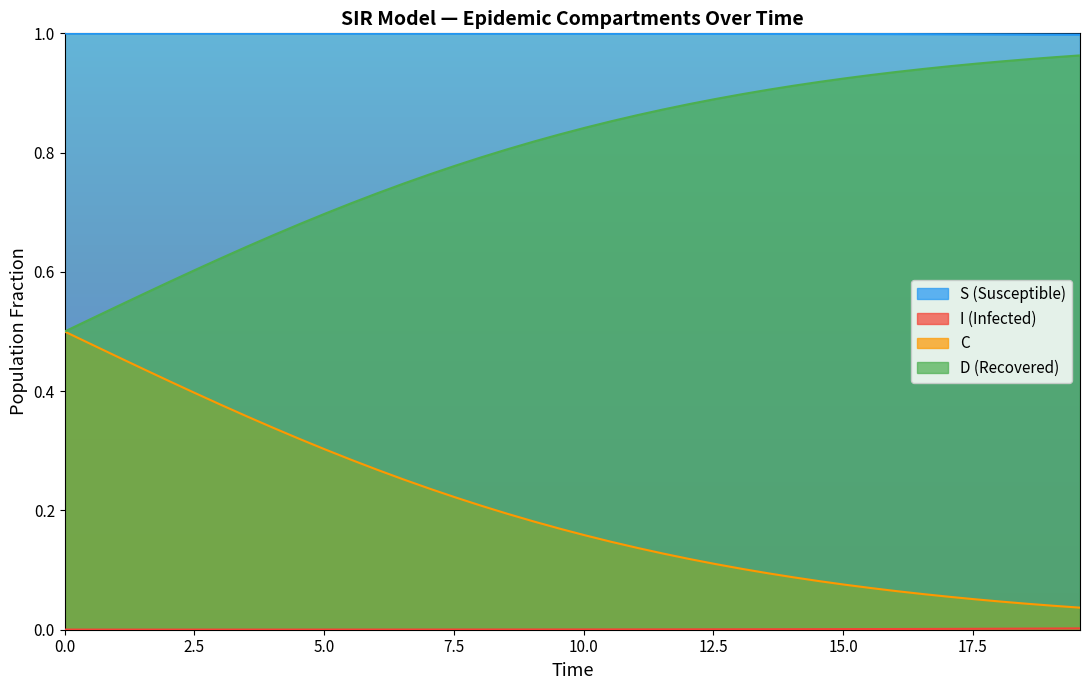

Which series has the largest total across all categories?

S (Susceptible)